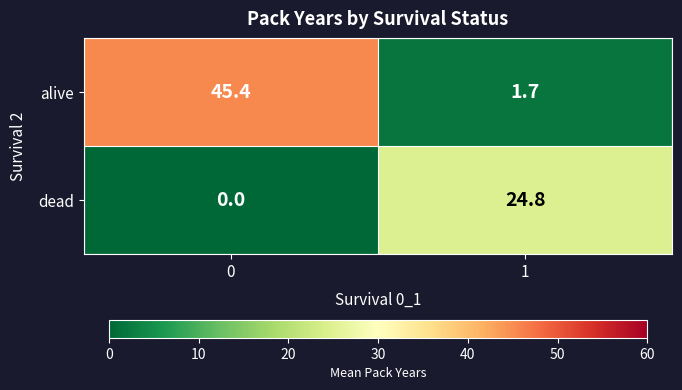

What is the average value of the alive series?

23.6